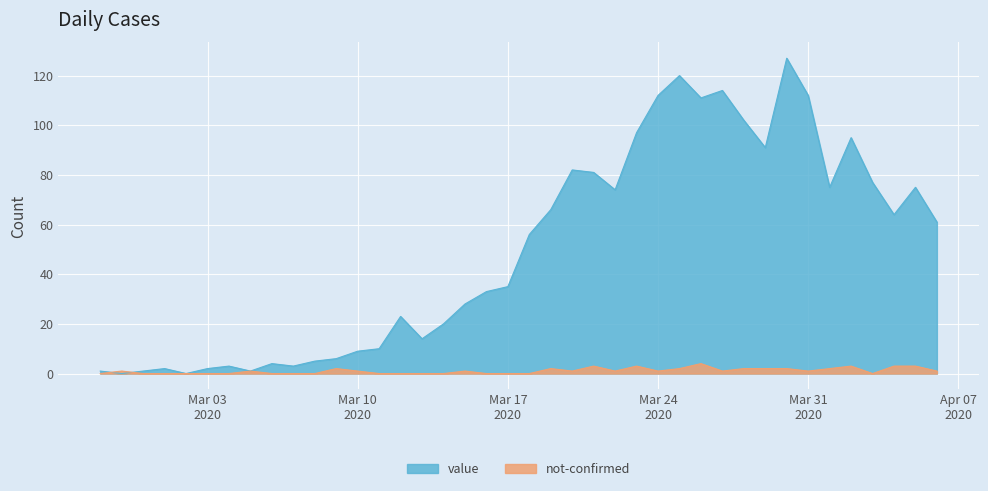

True or false: not-confirmed has a value of 0 at 2020-03-07.

True